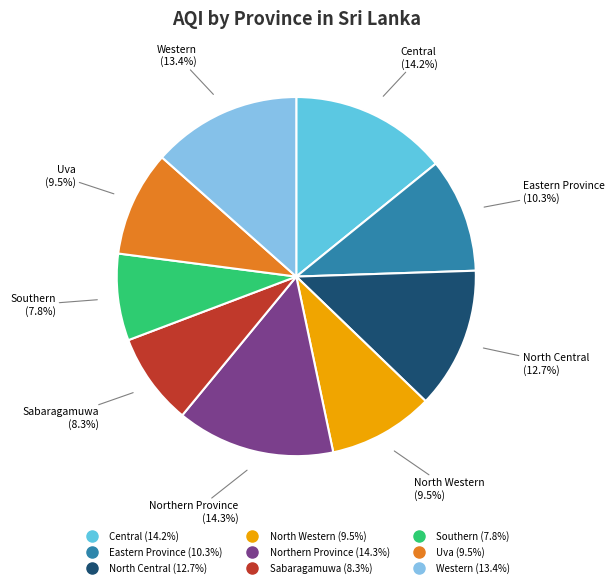

What is the total percentage of Uva and Eastern Province?

19.8%